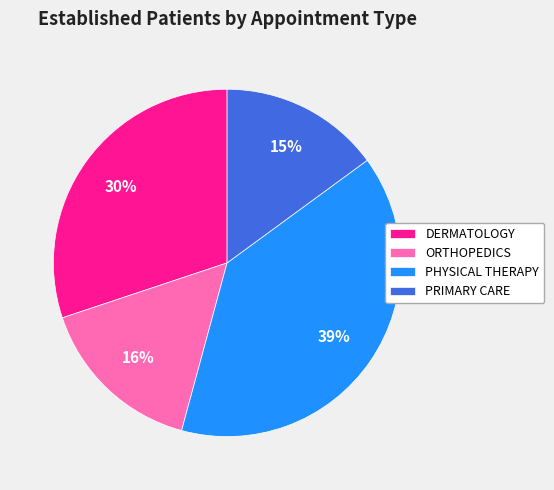

To the nearest percent, what is the difference between the PRIMARY CARE and DERMATOLOGY slice percentages?

15%